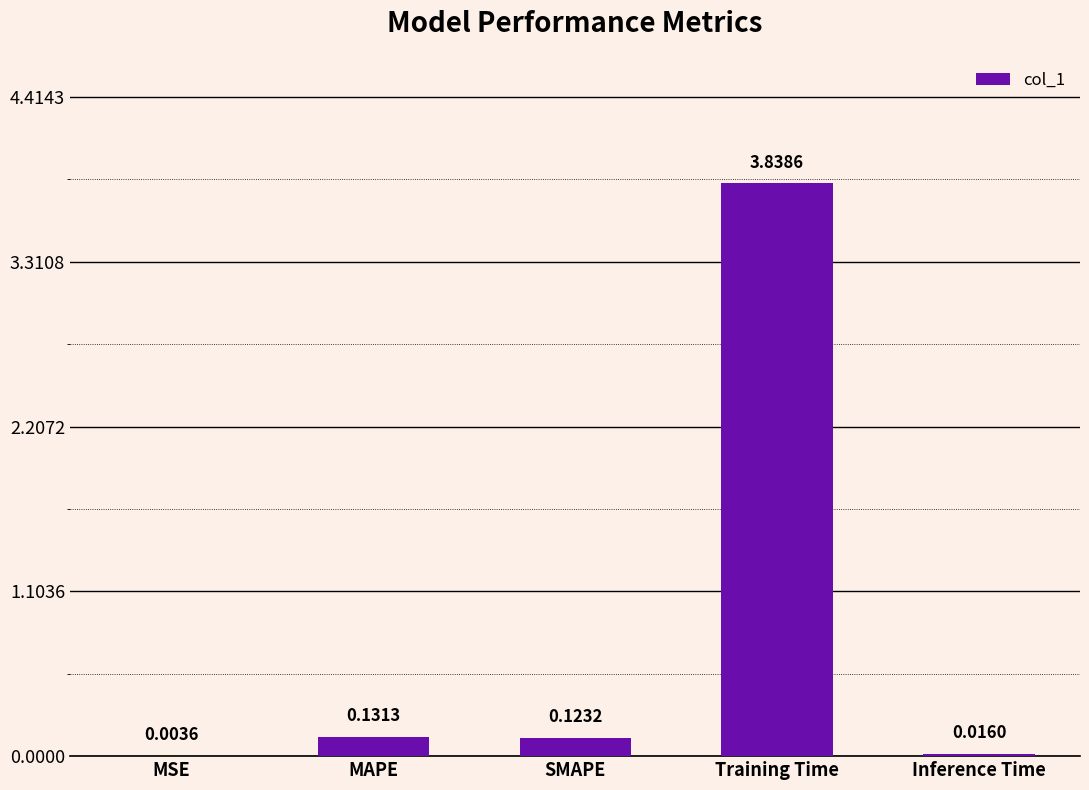

What is the sum of all values?

4.1